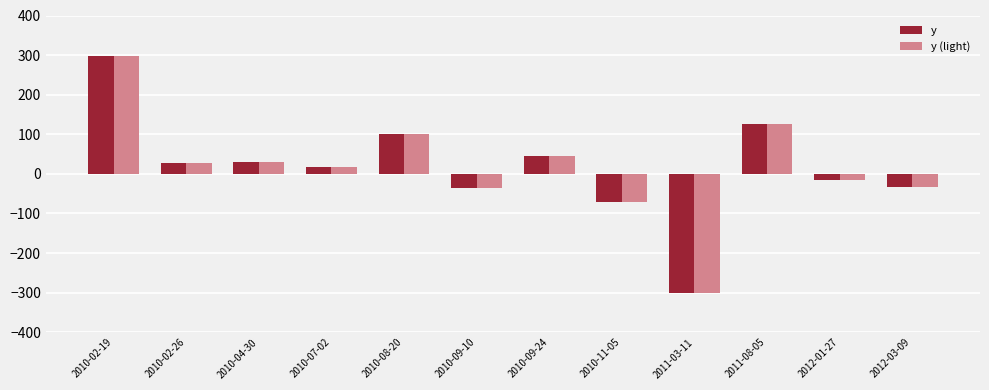

Is it true that y equals -61.3 at 2010-09-10?

False